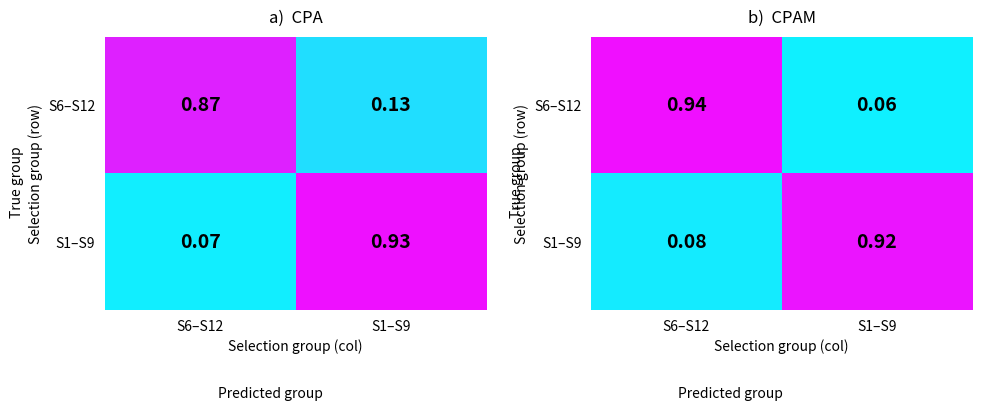

Read the S6–S12 value at S6–S12.

0.9